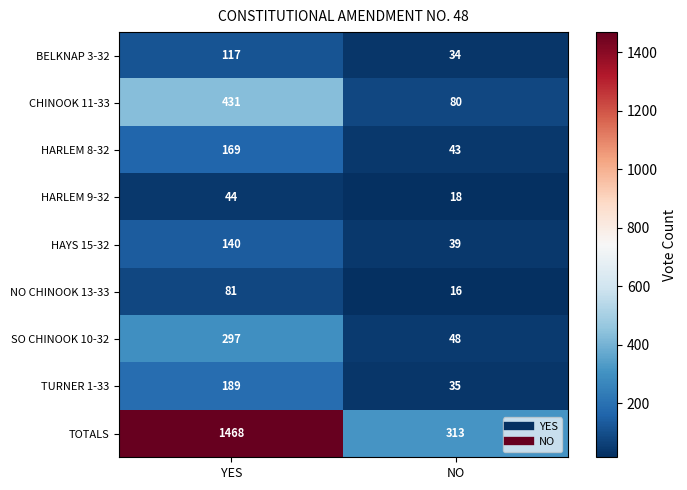

How many data points does each series have?

2